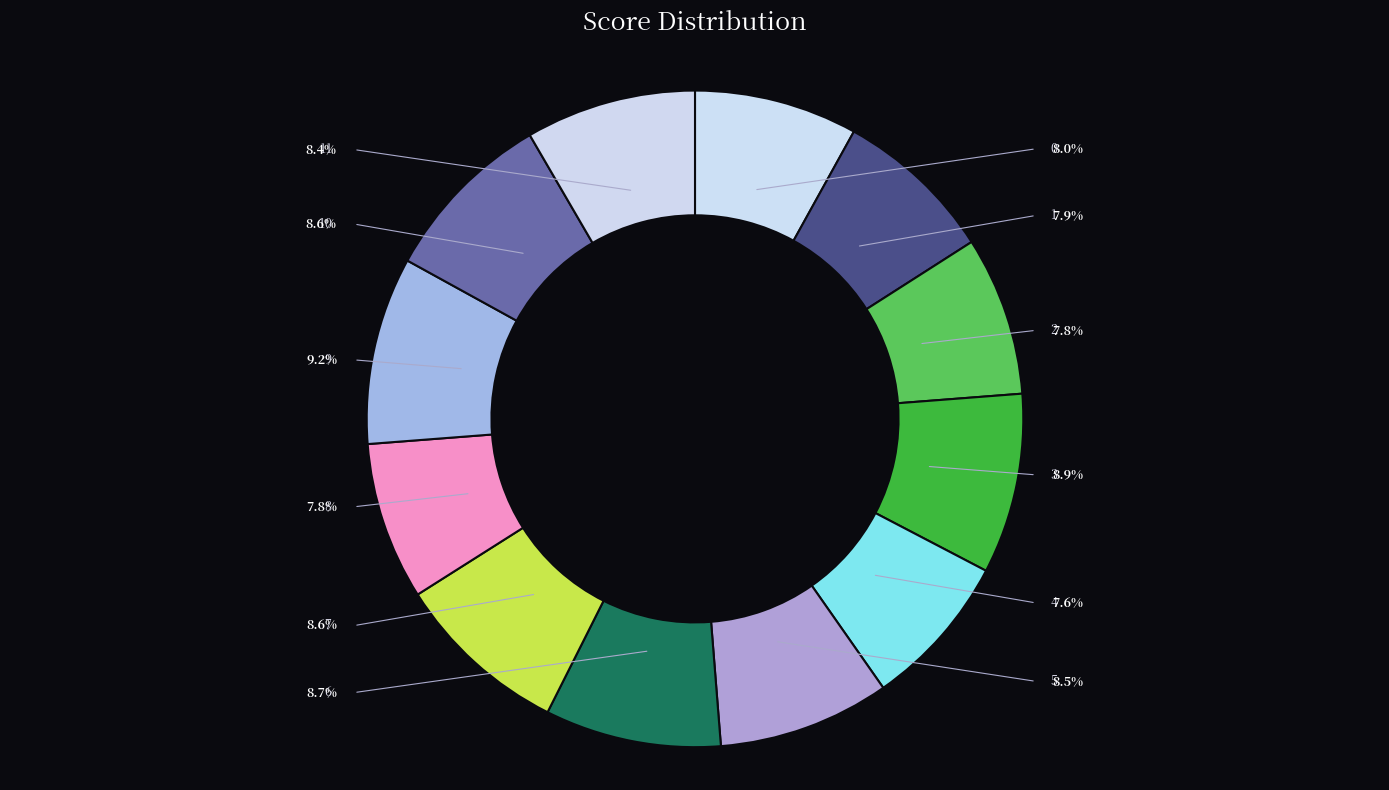

To the nearest percent, what is the difference between the 7 and 0 slice percentages?

1%